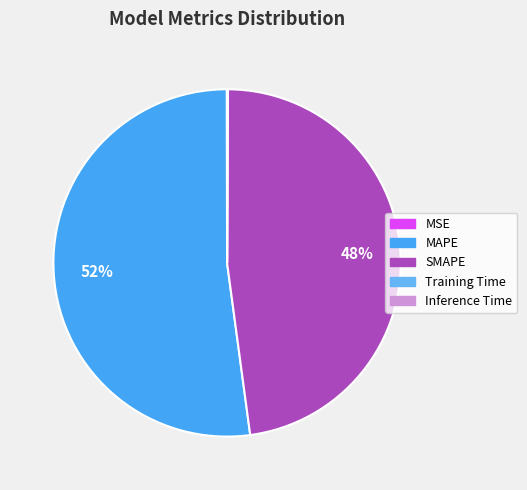

To the nearest percent, what is the average slice percentage?

20%